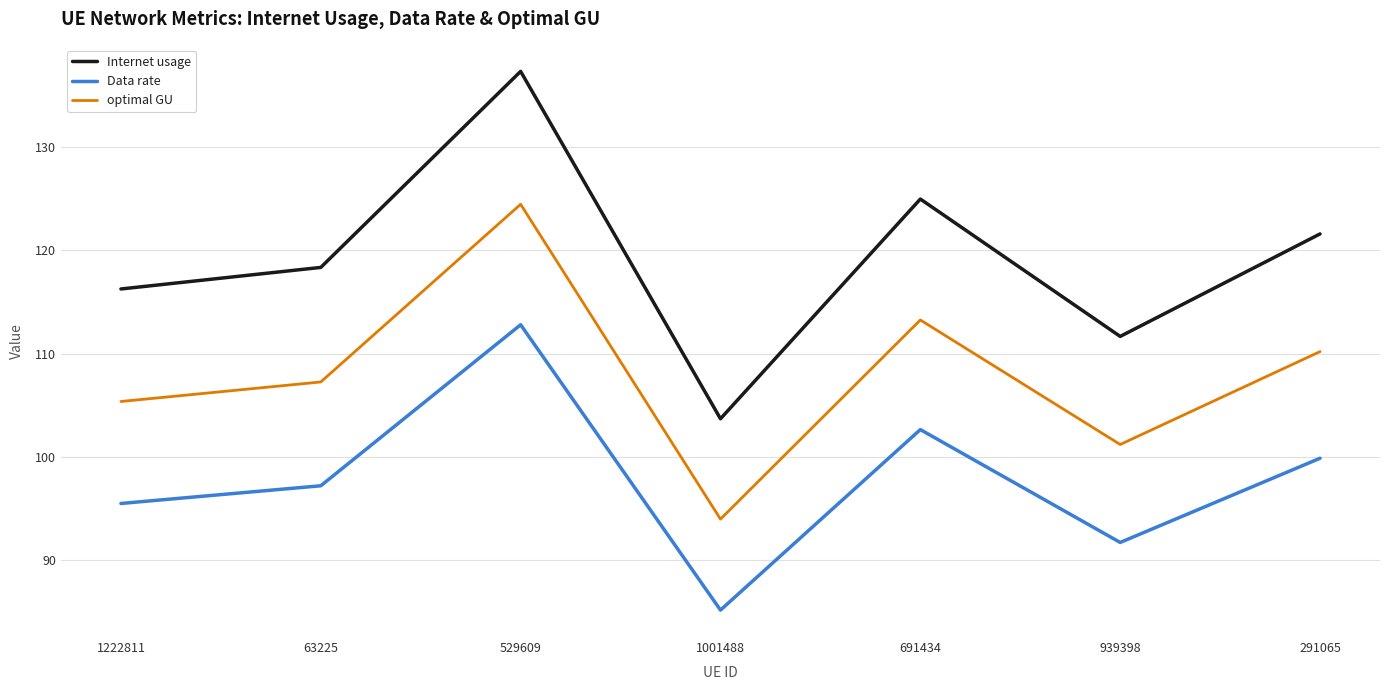

The value of optimal GU at 291065 is 181.7. True or false?

False